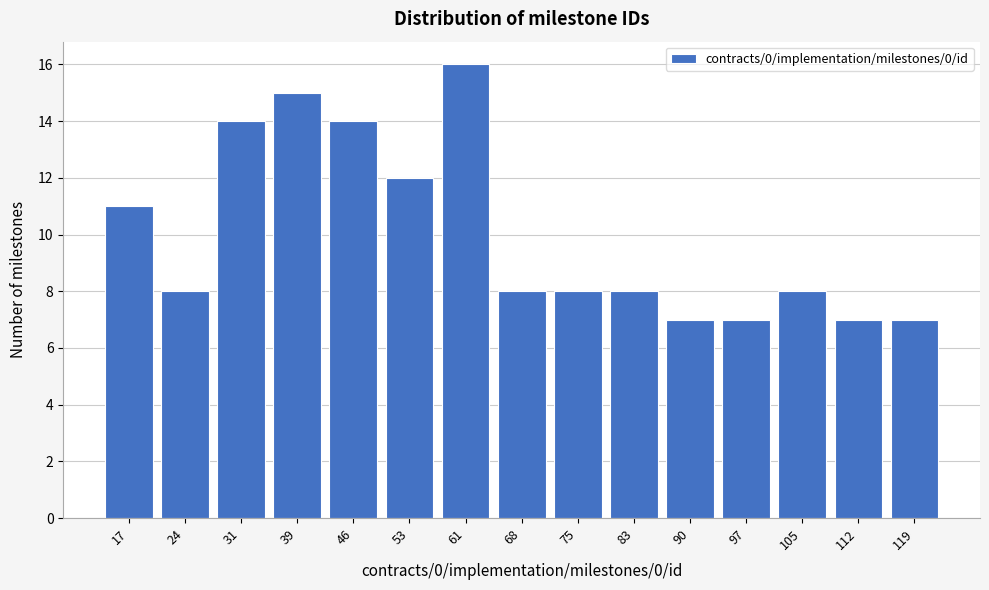

Reading left to right, extract all data points from this chart.

17=11	24=8	31=14	39=15	46=14	53=12	61=16	68=8	75=8	83=8	90=7	97=7	105=8	112=7	119=7